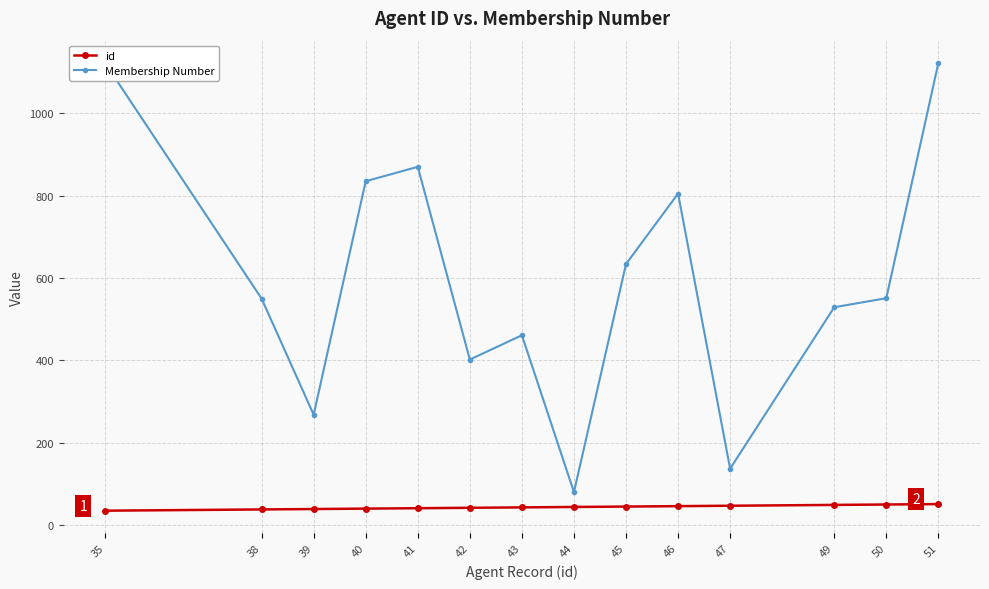

Which category has the lowest value in the Membership Number series?

44